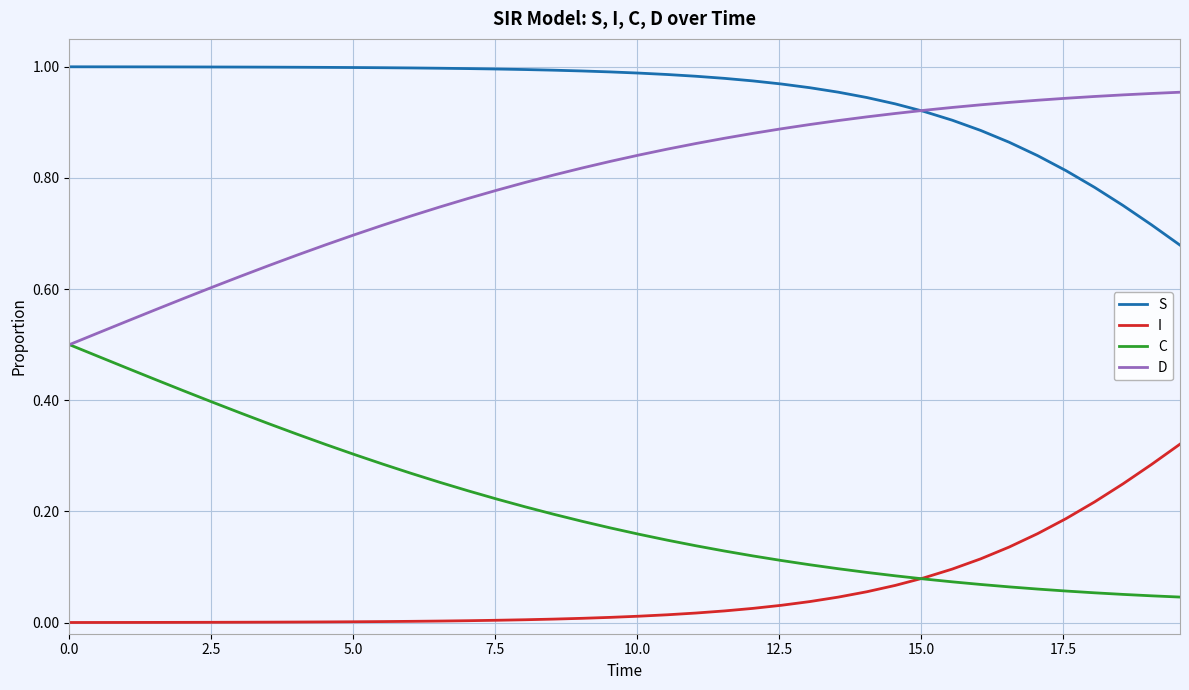

True or false: D and I intersect in this chart.

False